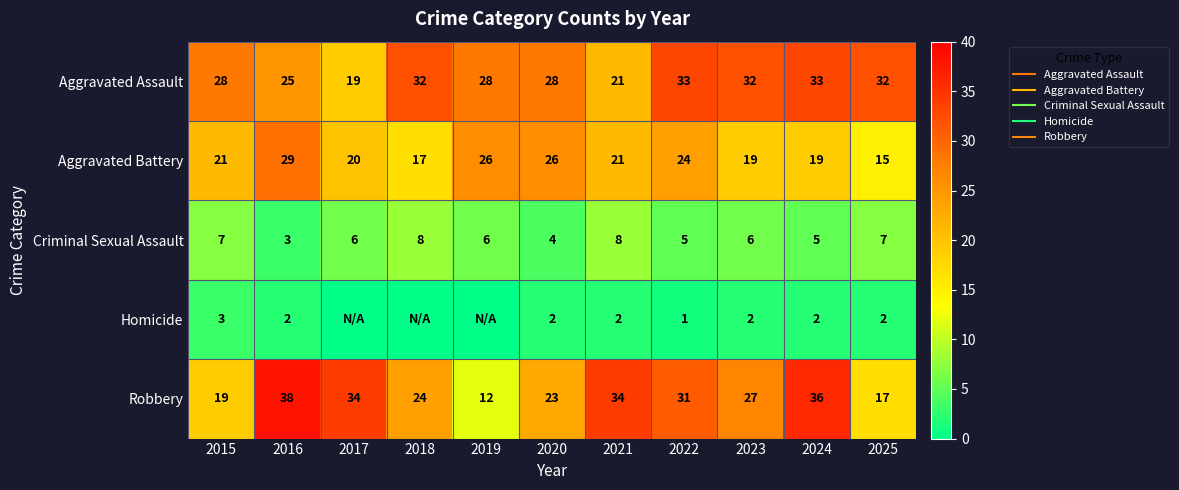

How many data points in Homicide are less than 2?

4